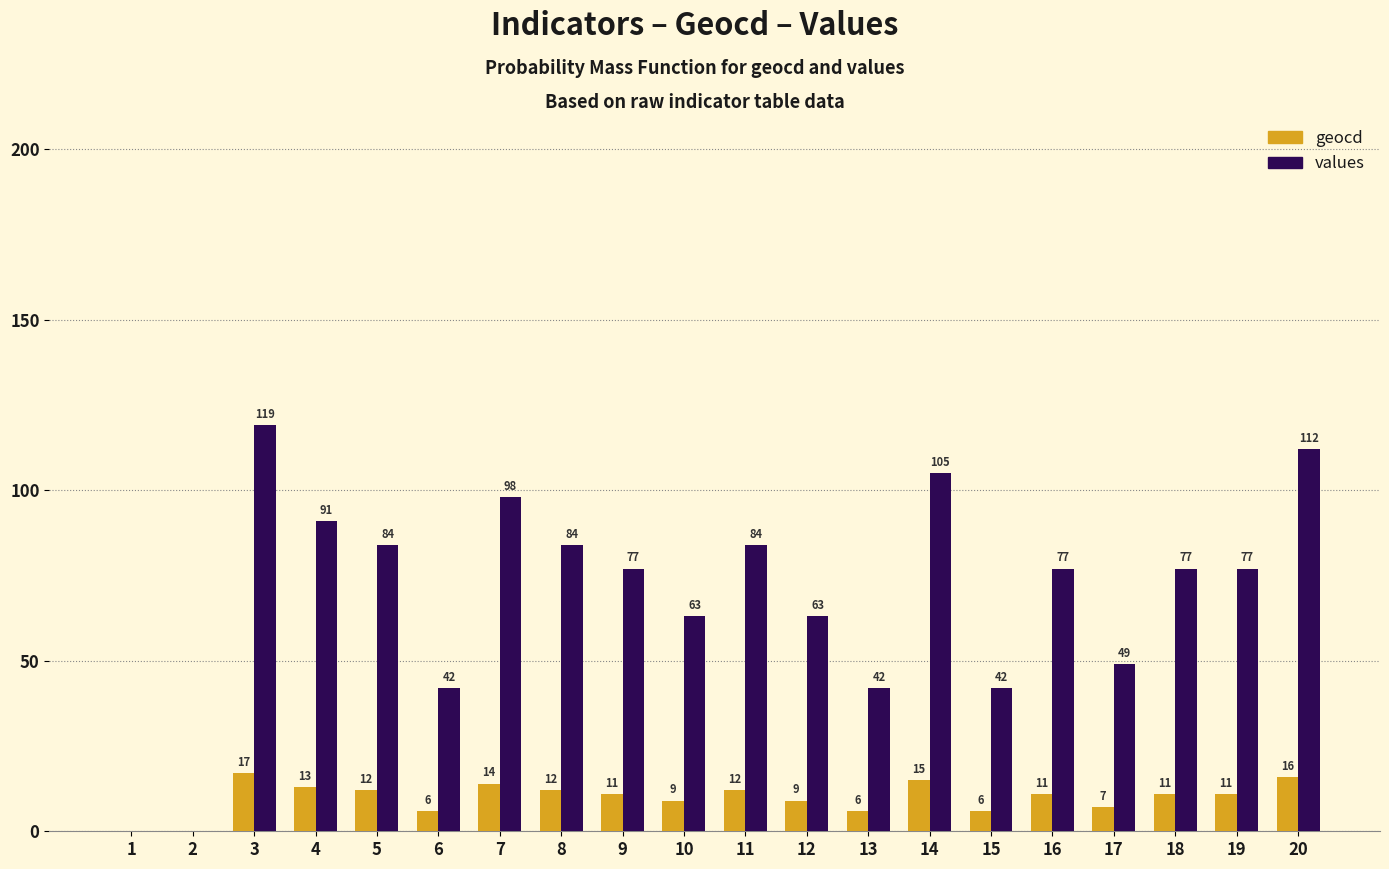

Where does the geocd series first go above 11?

3